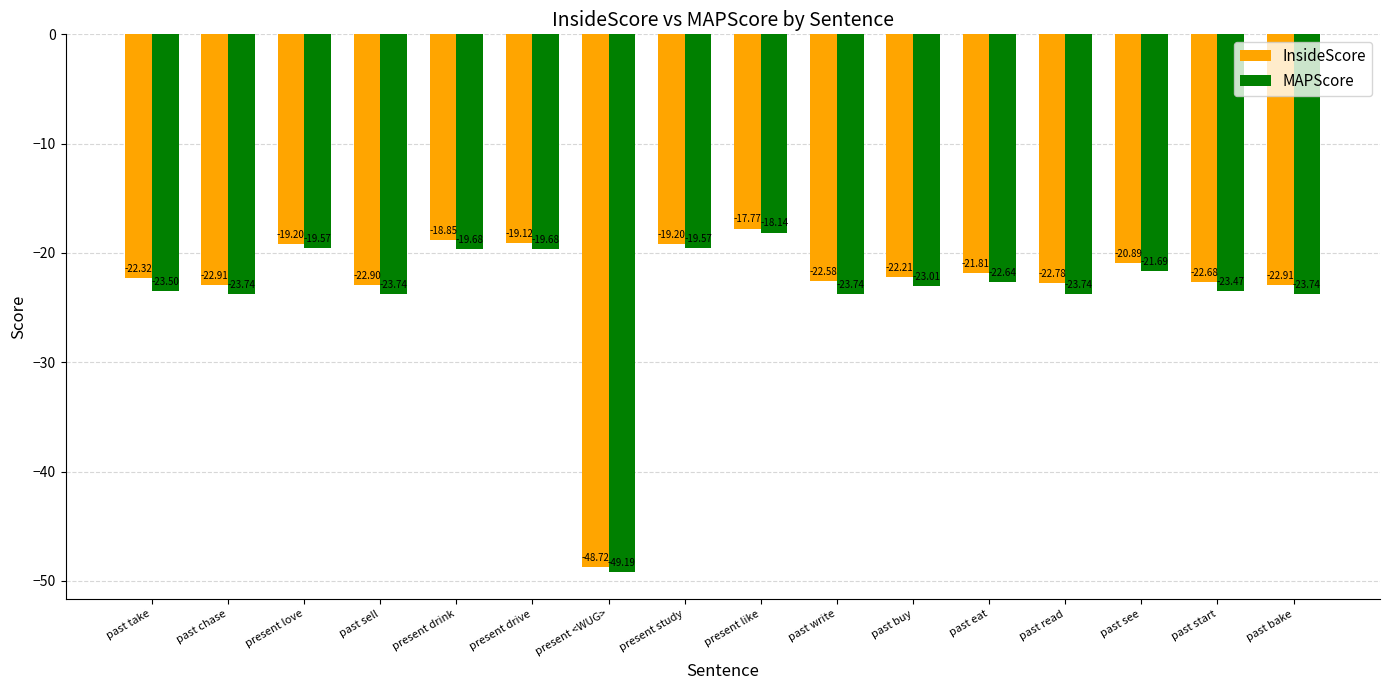

What is the difference between the second highest and minimum values in the InsideScore series?

29.9